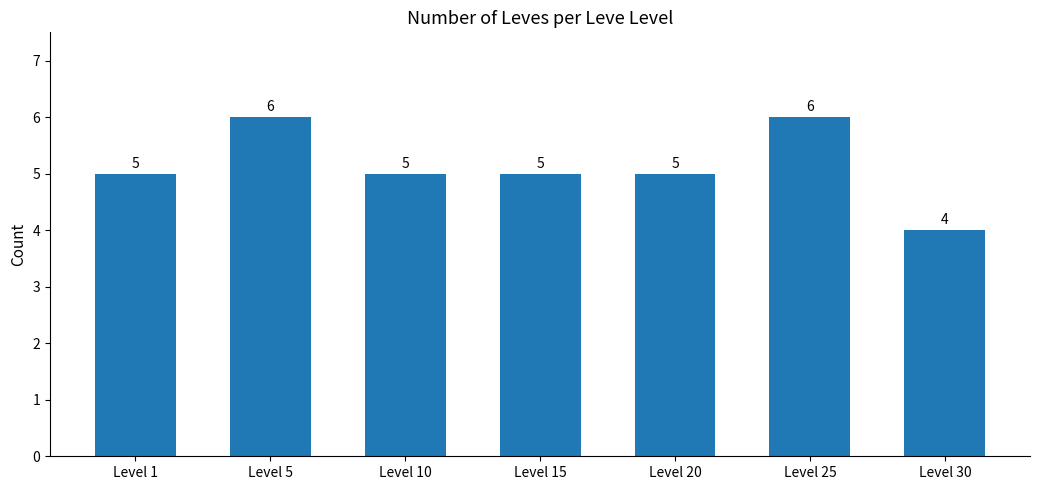

Which category has the lowest value across all series?

Level 30